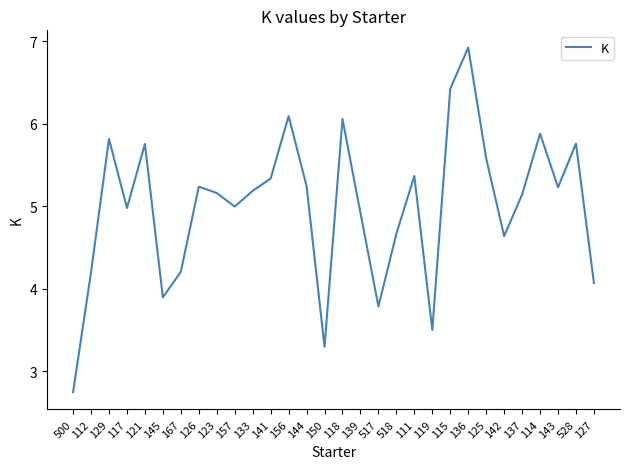

What position from the left is 111?

20